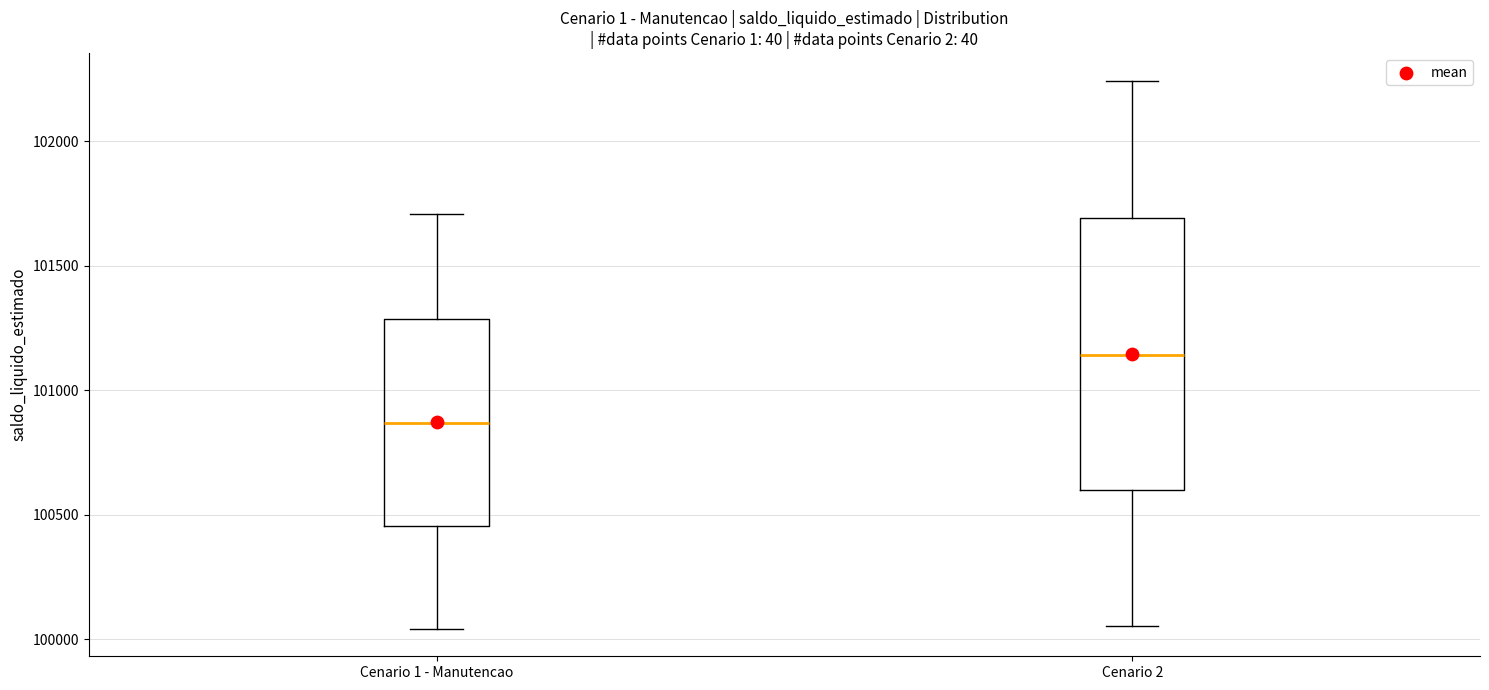

Reading left to right, read every box against the y-axis: the position of its median line, the range the box covers, and the ends of its whiskers. The values are not printed on the chart, so give them approximately, as read against the axis.

Cenario 1 - Manutencao: median 100850, box 100450 to 101300, whiskers 100050 to 101700
Cenario 2: median 101150, box 100600 to 101700, whiskers 100050 to 102250